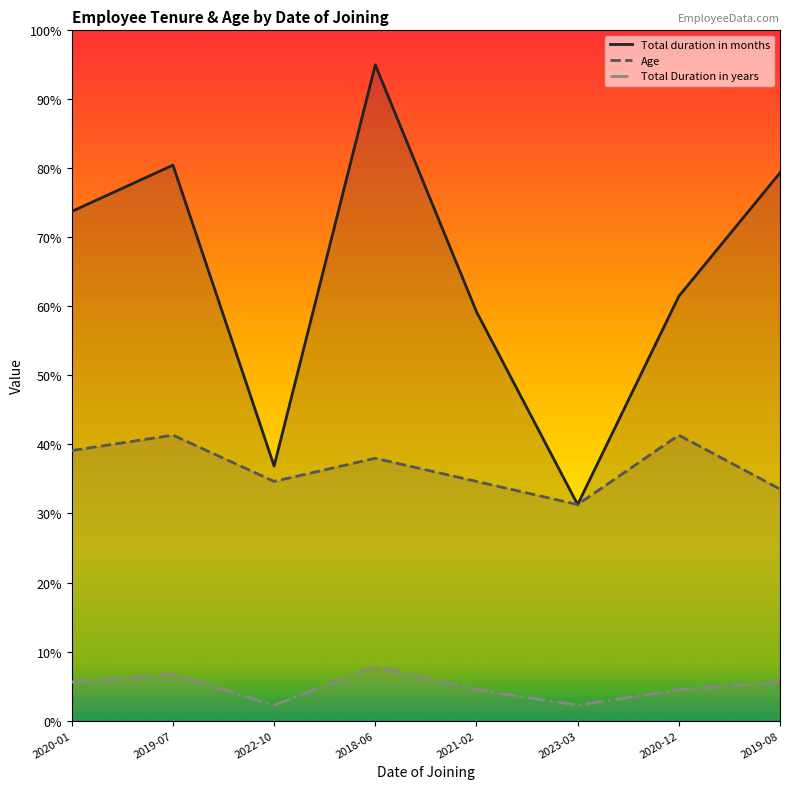

What is the value of the Age point at the 5th from the left?

34.6